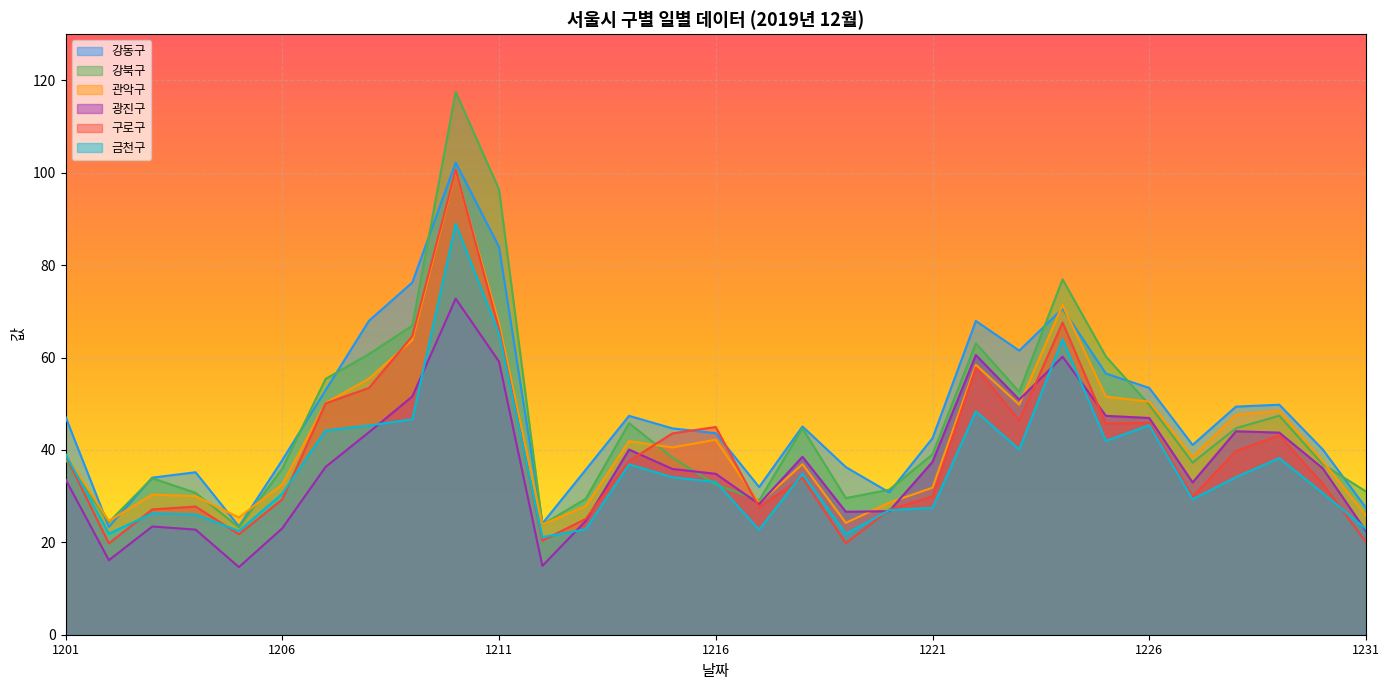

The value of 구로구 at 1231 is 20.1. True or false?

True